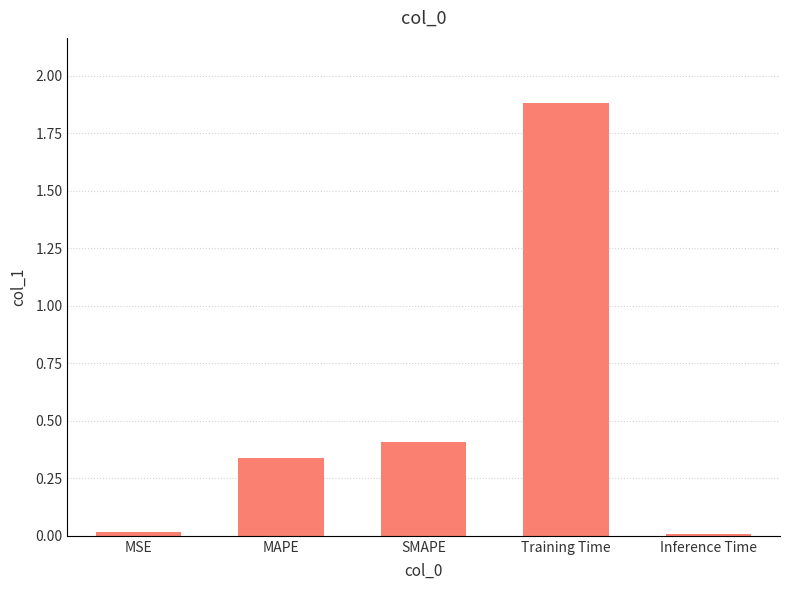

True or false: the data shows 3.2 at Training Time.

False